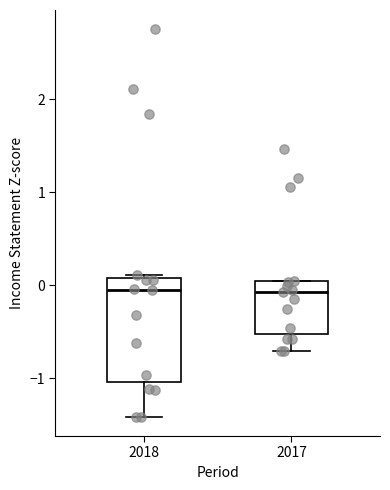

Which box is the tallest, from its lower edge to its upper edge?

2018